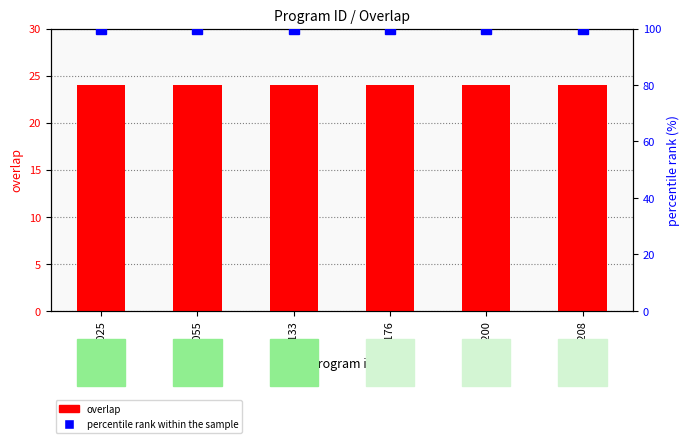

Reading right to left, list all the values displayed in this chart.

overlap: 24	24	24	24	24	24
percentile rank within the sample: 100	100	100	100	100	100